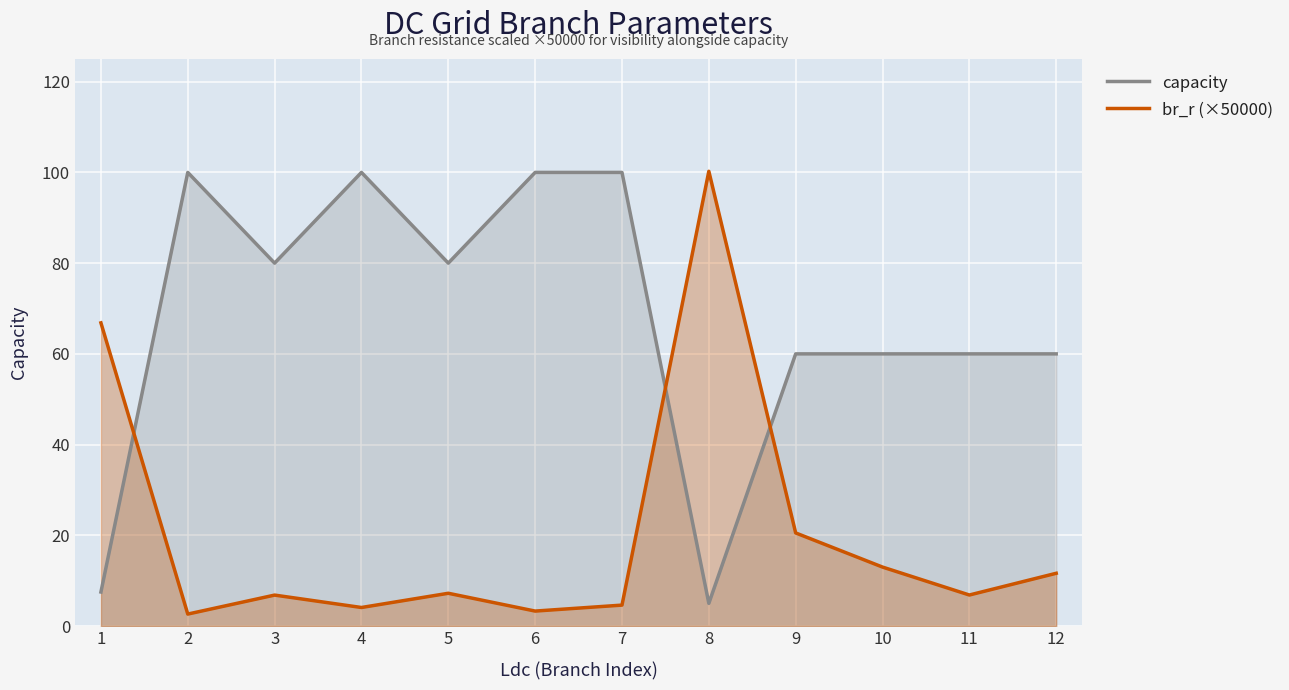

How many times do capacity and br_r (×50000) cross each other?

3